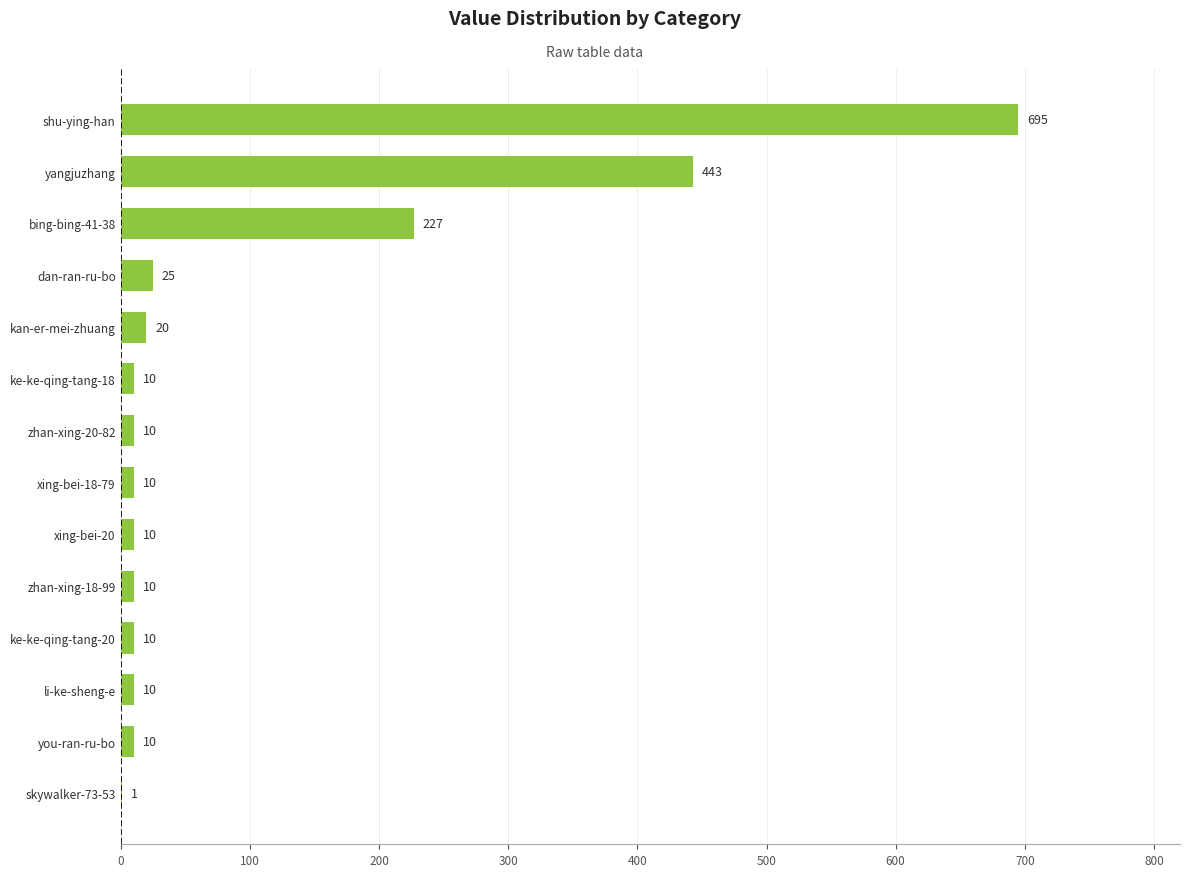

Reading top to bottom, what are all the values shown in this chart?

shu-ying-han=695	yangjuzhang=443	bing-bing-41-38=227	dan-ran-ru-bo=25	kan-er-mei-zhuang=20	ke-ke-qing-tang-18=10	zhan-xing-20-82=10	xing-bei-18-79=10	xing-bei-20=10	zhan-xing-18-99=10	ke-ke-qing-tang-20=10	li-ke-sheng-e=10	you-ran-ru-bo=10	skywalker-73-53=1